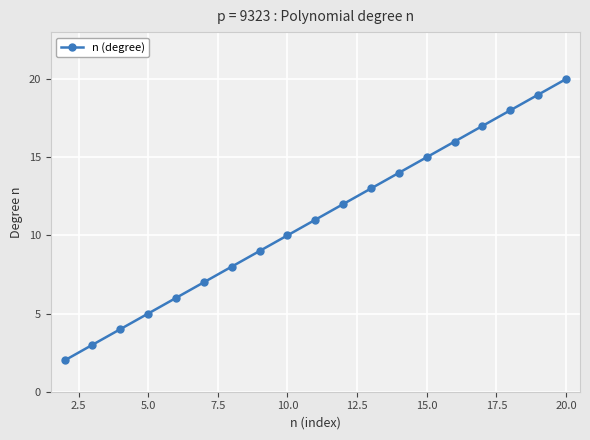

What is the average value?

11